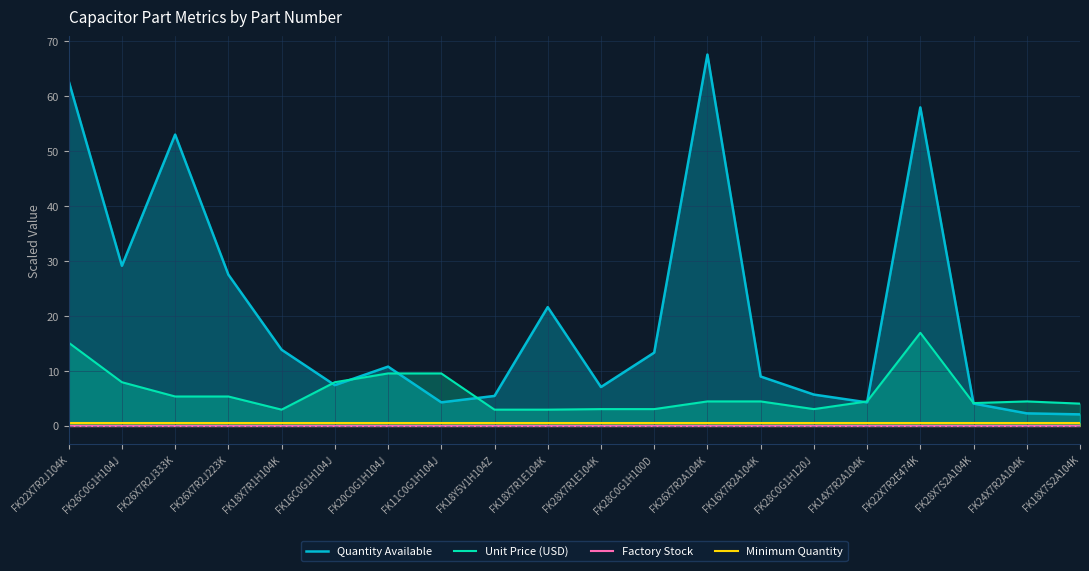

What value does the Quantity Available series have at FK20C0G1H104J?

10.7